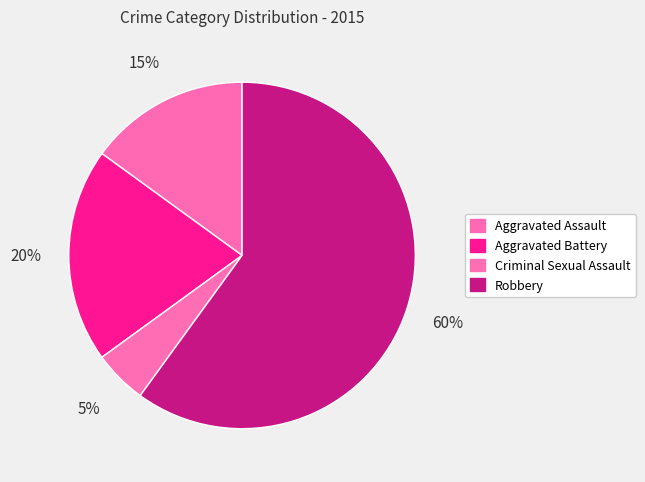

To the nearest percent, what percentage of the pie is Robbery?

60%